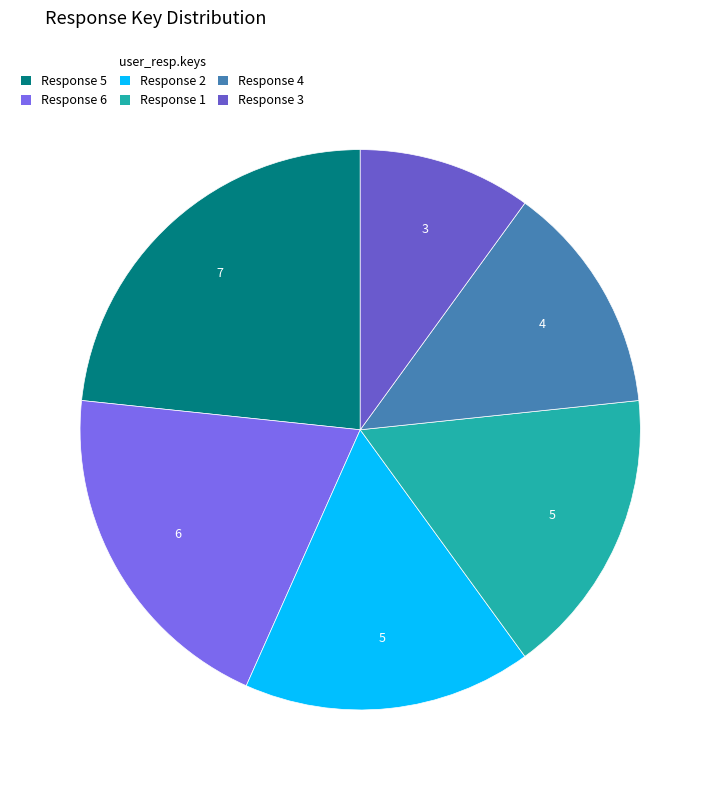

To the nearest percent, what is the average slice percentage?

17%